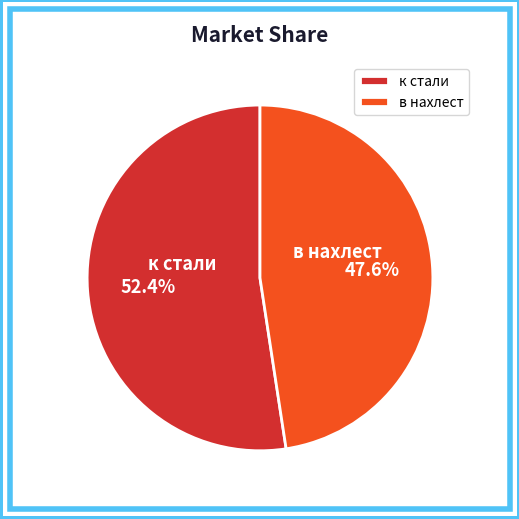

What portion of the pie excludes в нахлест?

52.4%